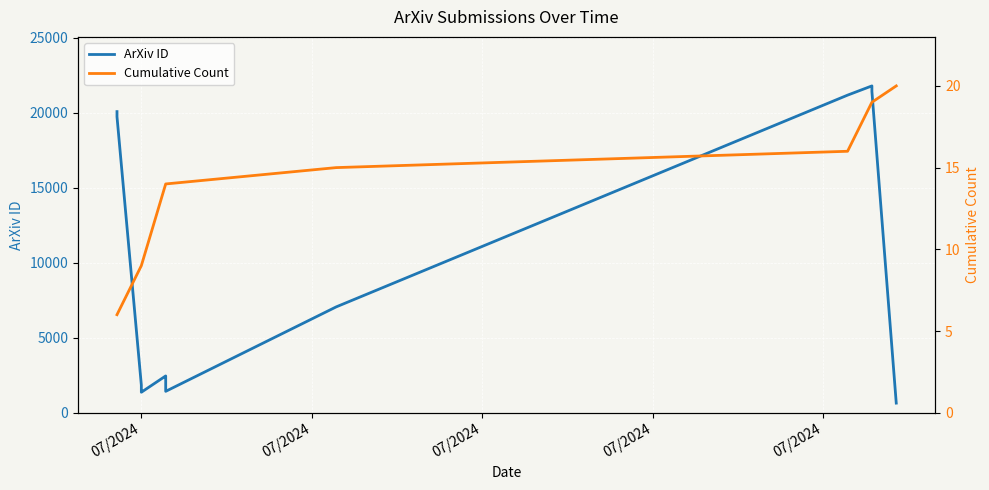

List the series in order of their peak value, highest first.

ArXiv ID, Cumulative Count